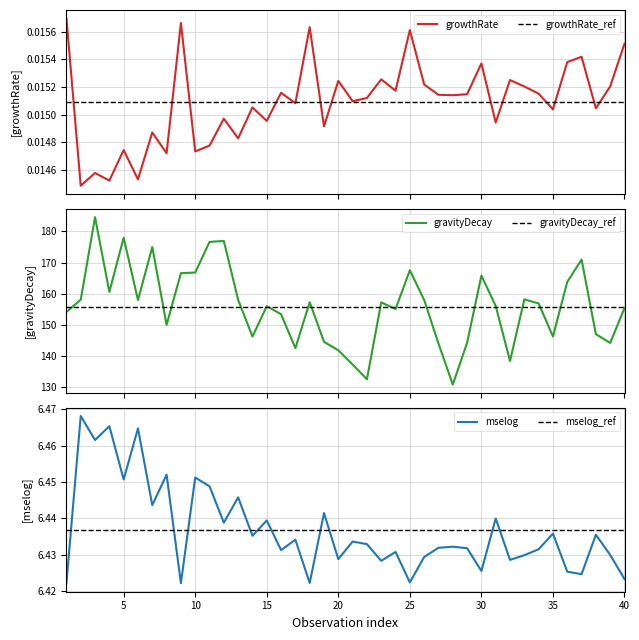

Which series has the largest total across all categories?

gravityDecay